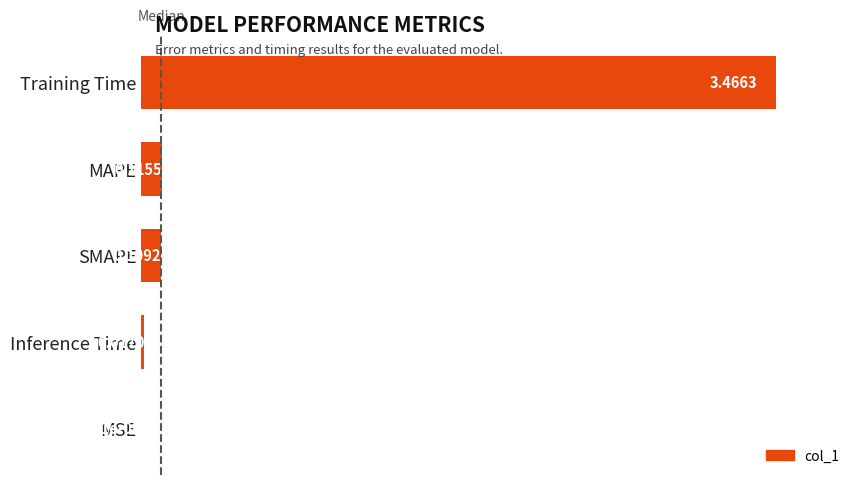

What is the sum of all values?

3.7